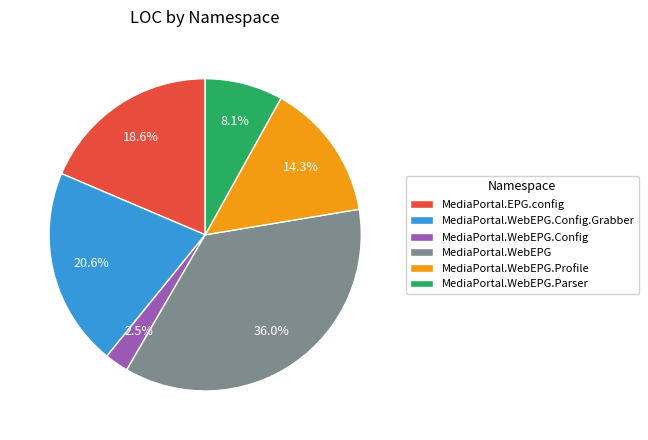

Count the number of slices in the pie.

6